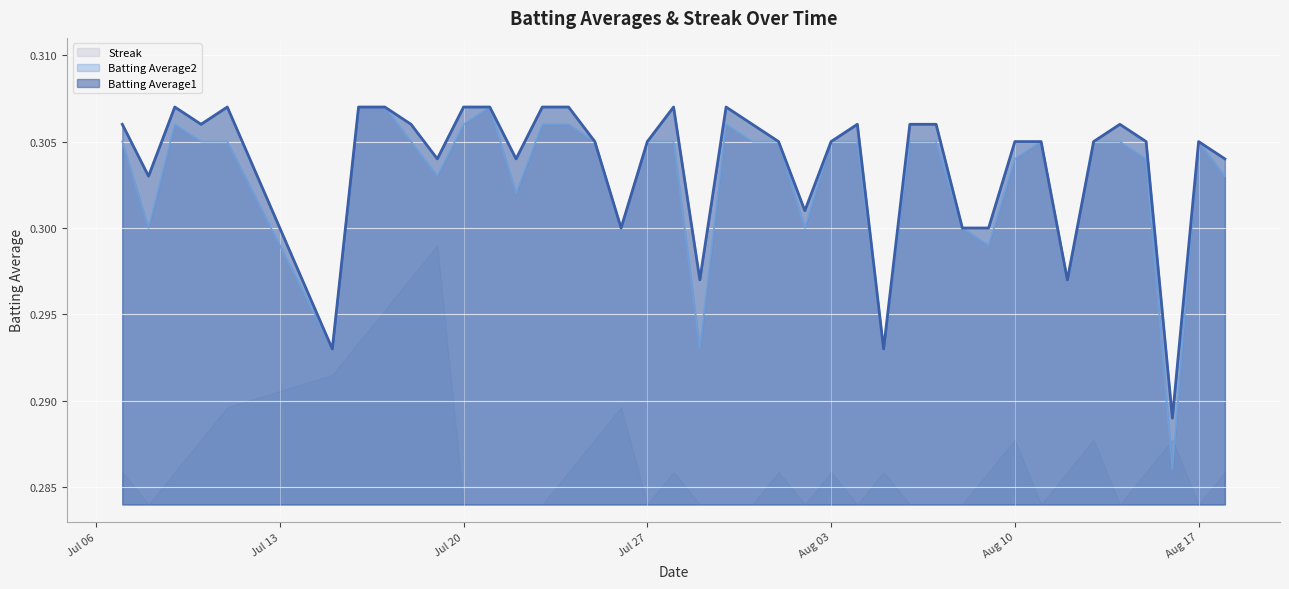

The value of Batting Average1 at 2010-07-22 is 0.5. True or false?

False